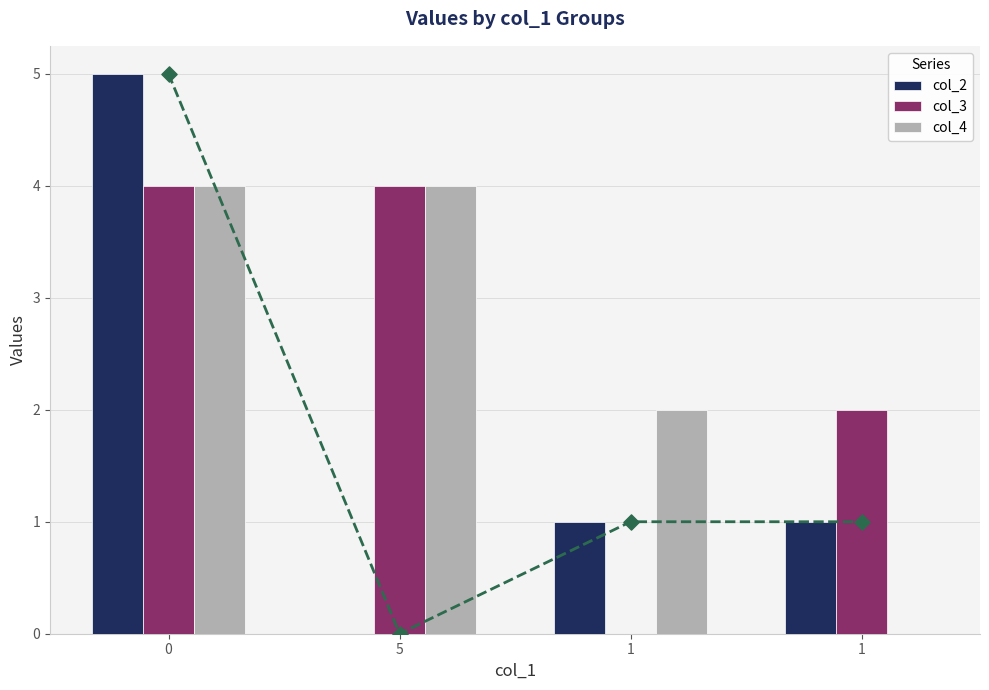

Which series has the largest total across all categories?

col_3